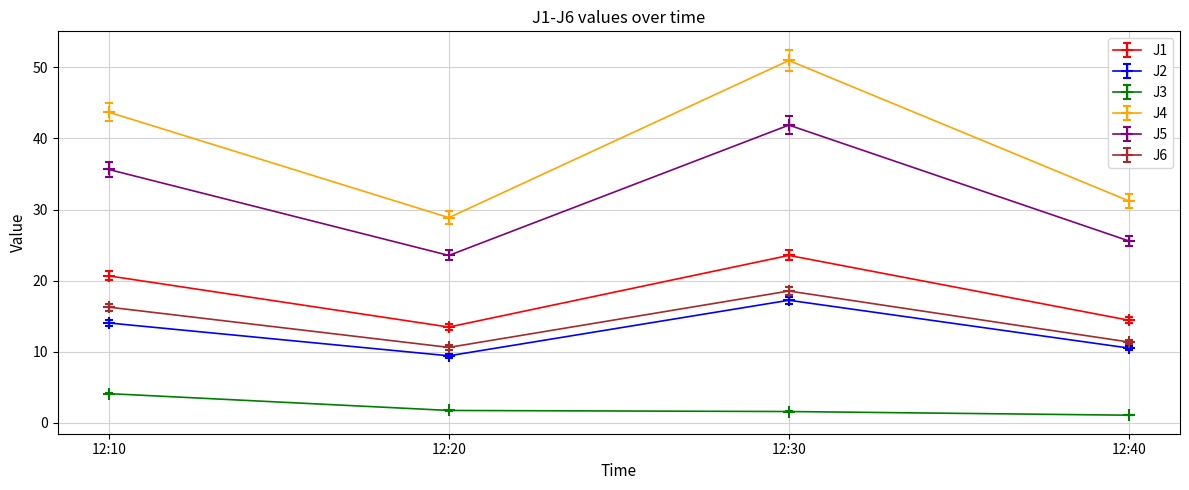

What is the difference between the maximum and minimum values in the J6 series?

7.9